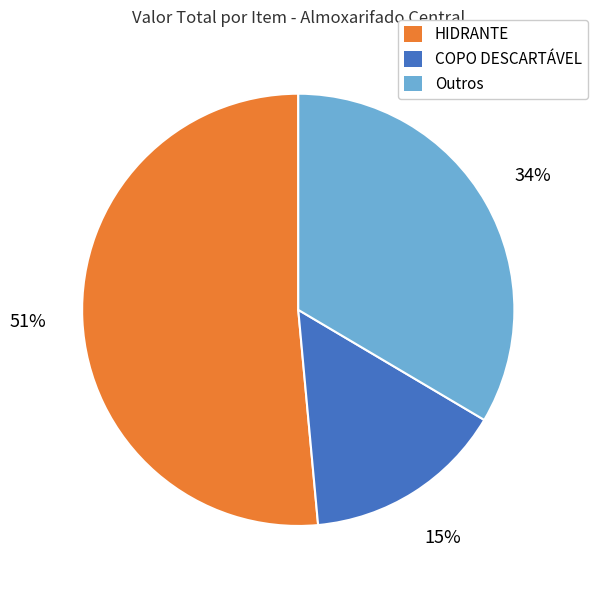

Is there any slice that represents more than half of the pie?

Yes